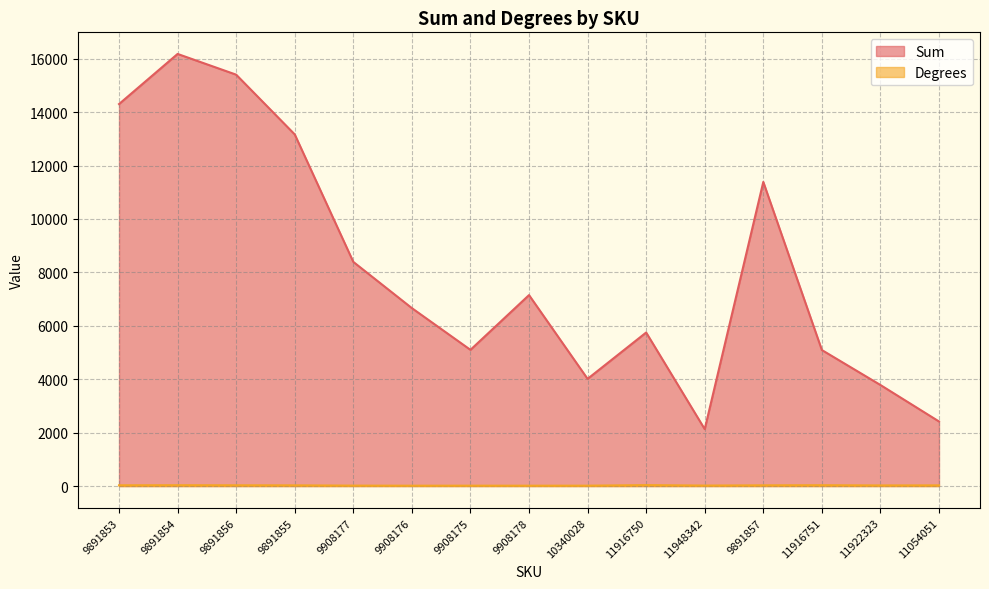

At which label is Degrees closest to 24?

11922323